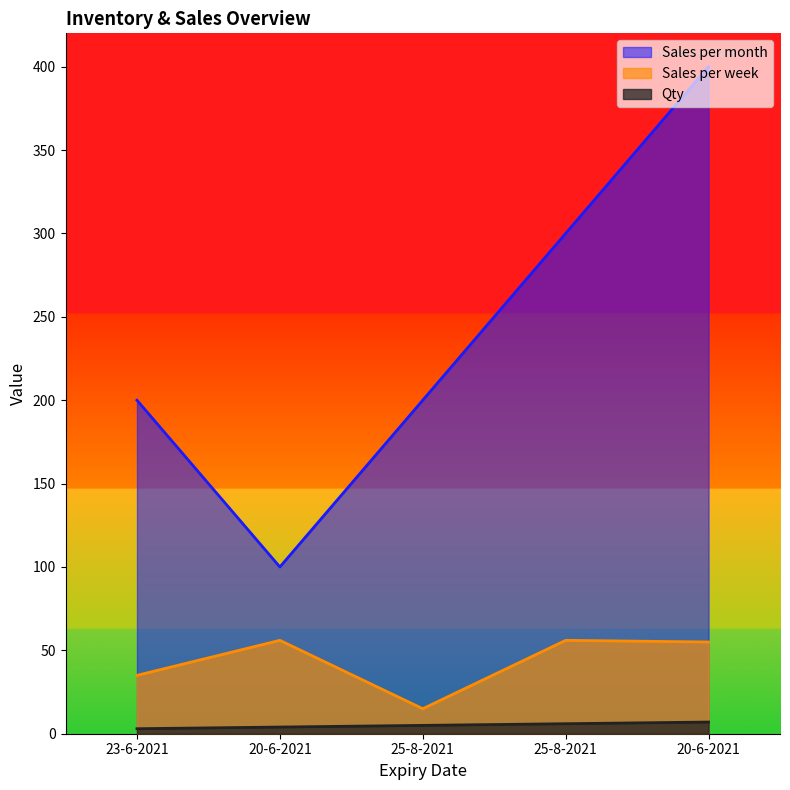

True or false: Sales per month and Sales per week intersect in this chart.

False